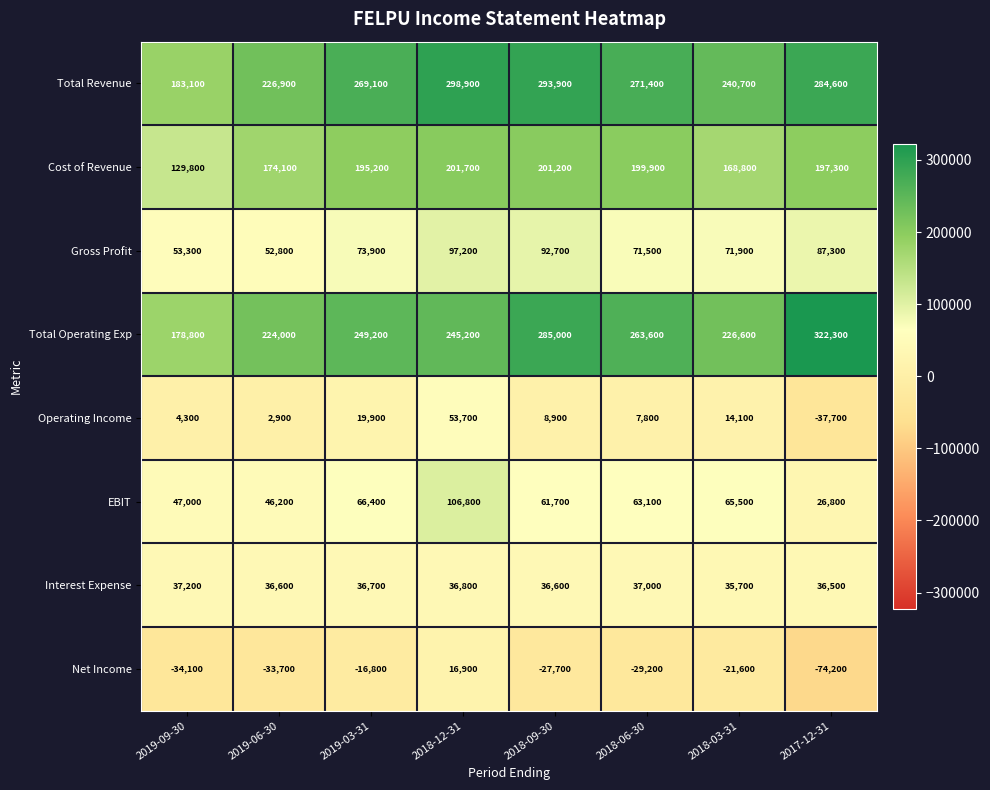

What is the difference between the maximum and minimum values in the EBIT series?

80000